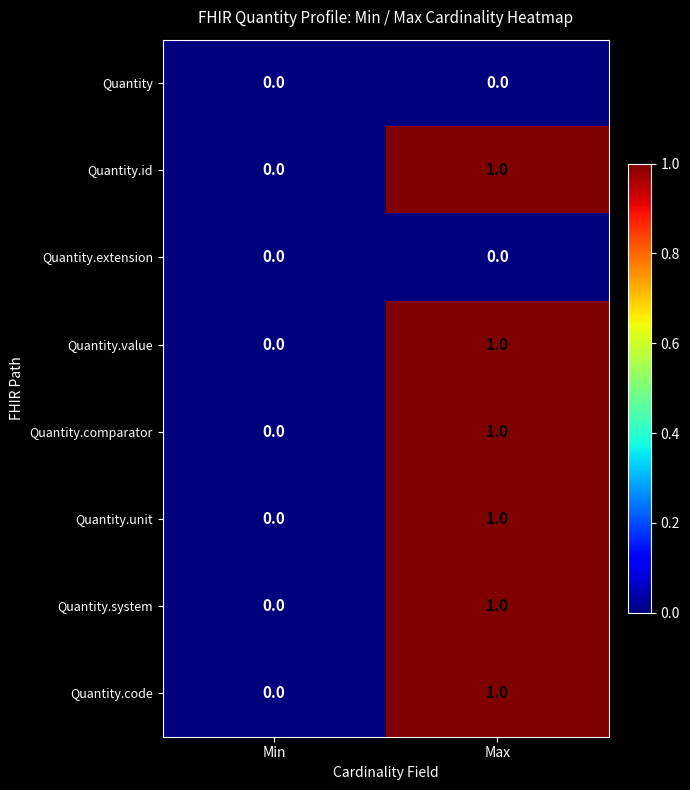

Rank the categories by Quantity.code value from lowest to highest.

Min, Max